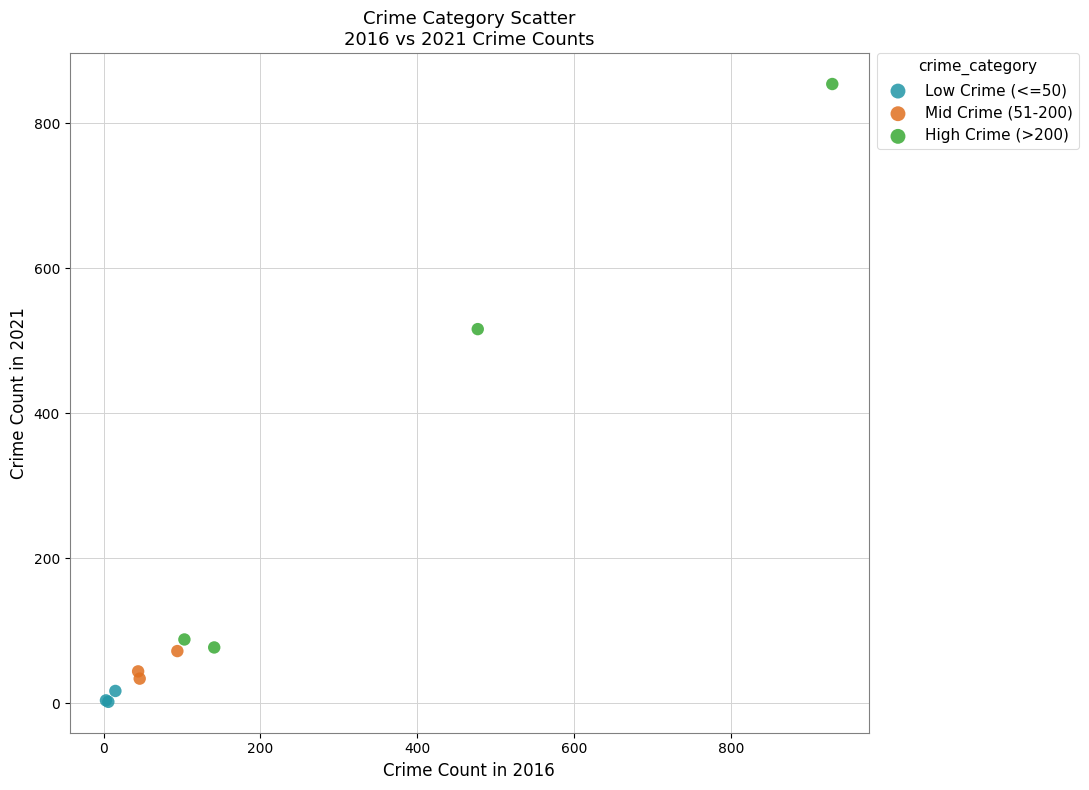

Which series reaches the maximum Y coordinate?

High Crime (>200)